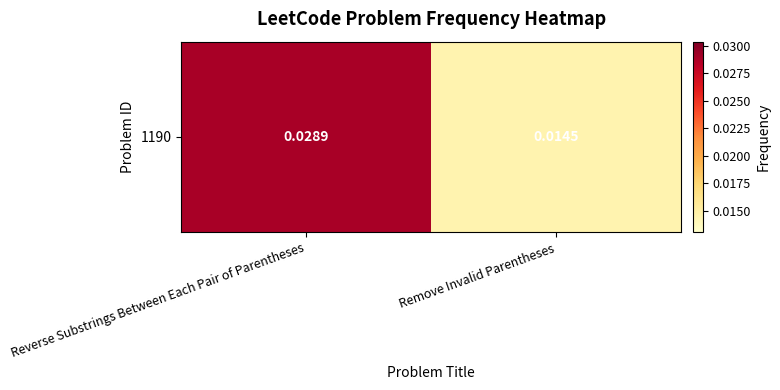

Count the values in the range 0 to 1.

2